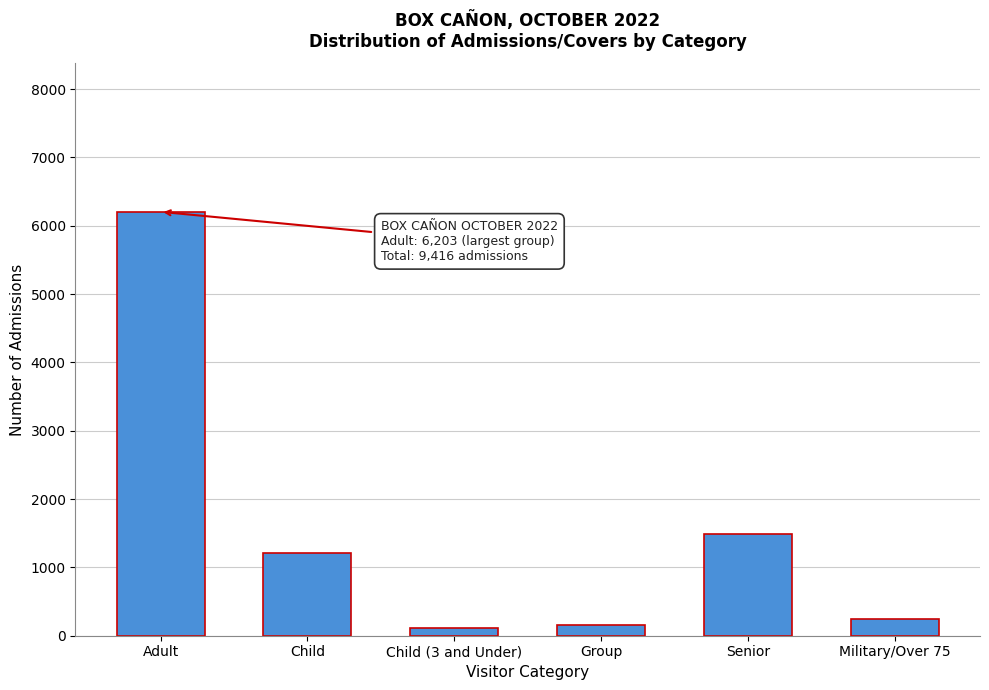

Reading left to right, extract all data points from this chart.

Adult=6203	Child=1209	Child (3 and Under)=110	Group=162	Senior=1484	Military/Over 75=248